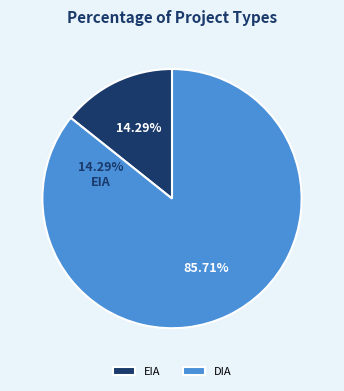

What percentage is the DIA slice, to the nearest percent?

86%